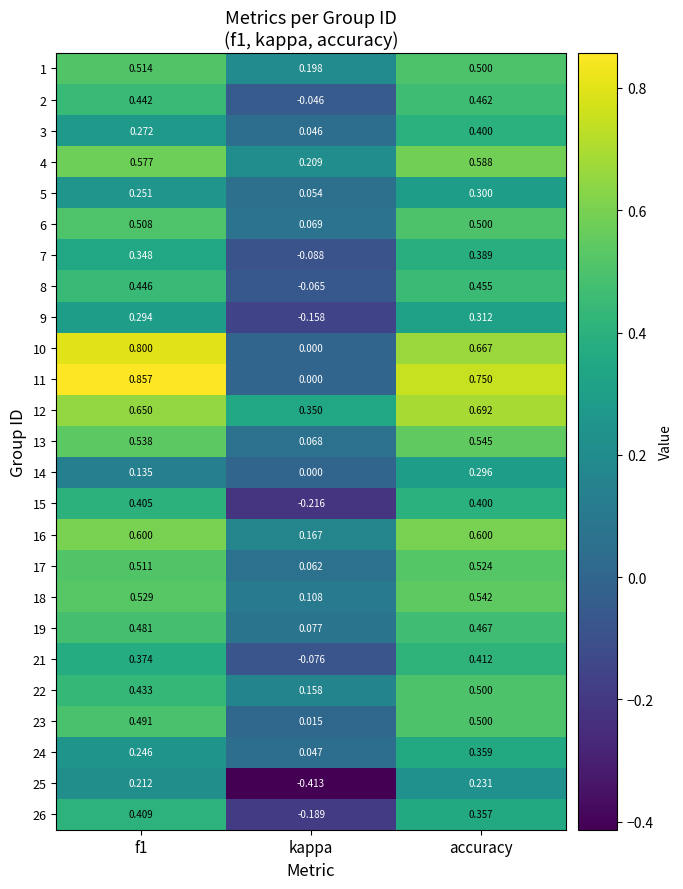

Which category has the lowest value across all series?

kappa